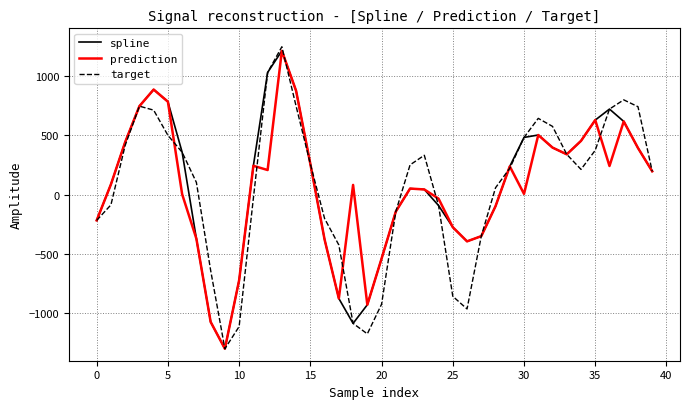

What is the highest value of the prediction series?

1210.3